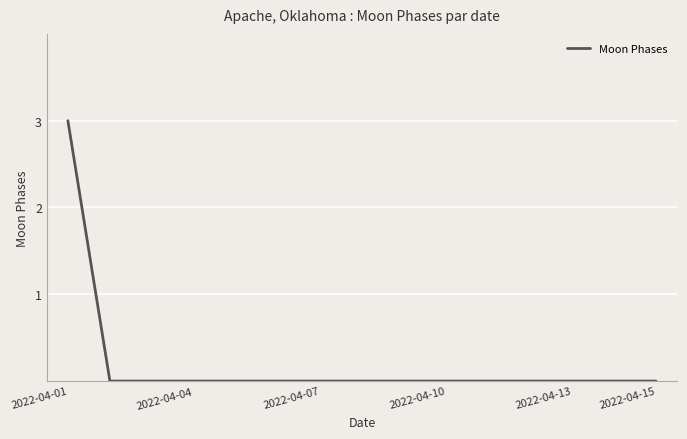

What is the difference between the maximum and minimum values?

3